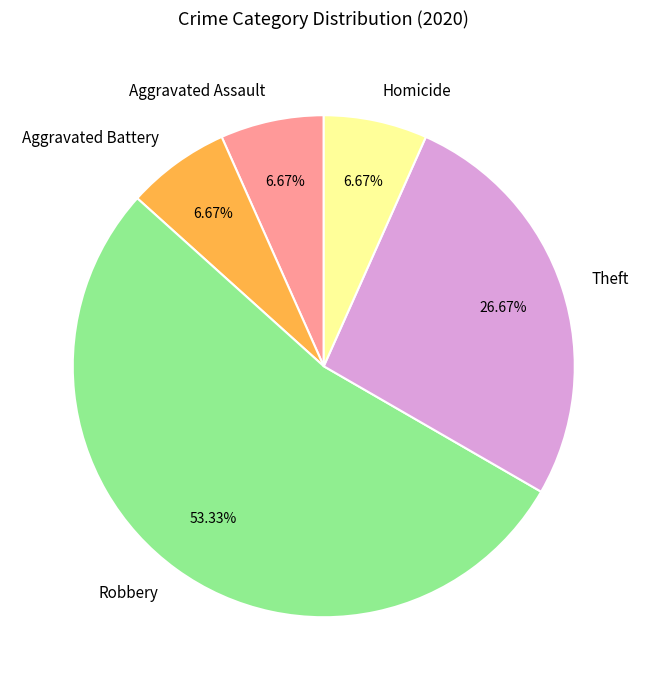

Is there a majority slice in this chart?

Yes